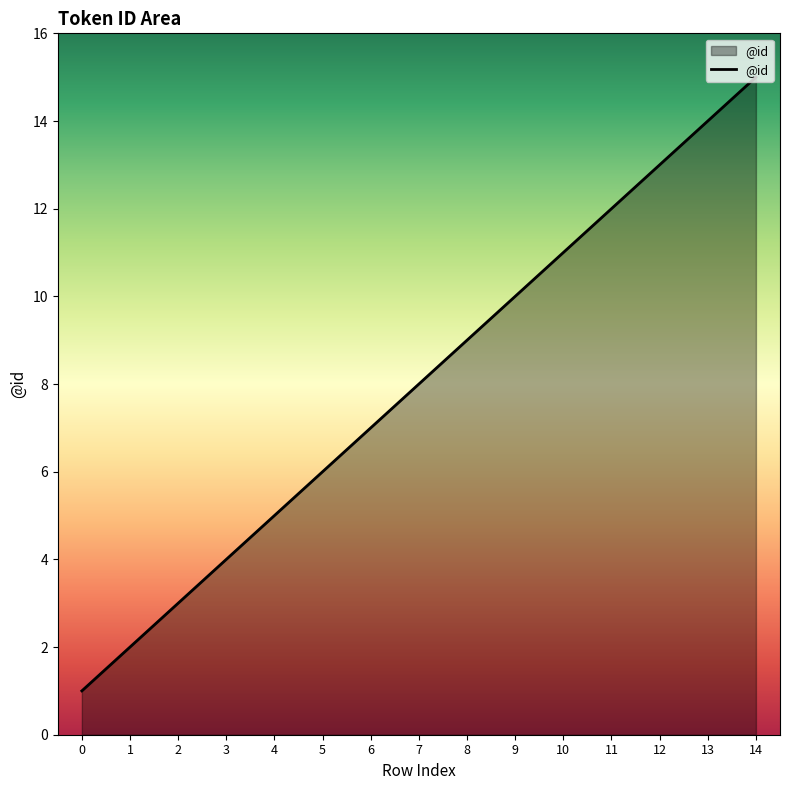

Reading right to left, what are all the values shown in this chart?

14=15	13=14	12=13	11=12	10=11	9=10	8=9	7=8	6=7	5=6	4=5	3=4	2=3	1=2	0=1